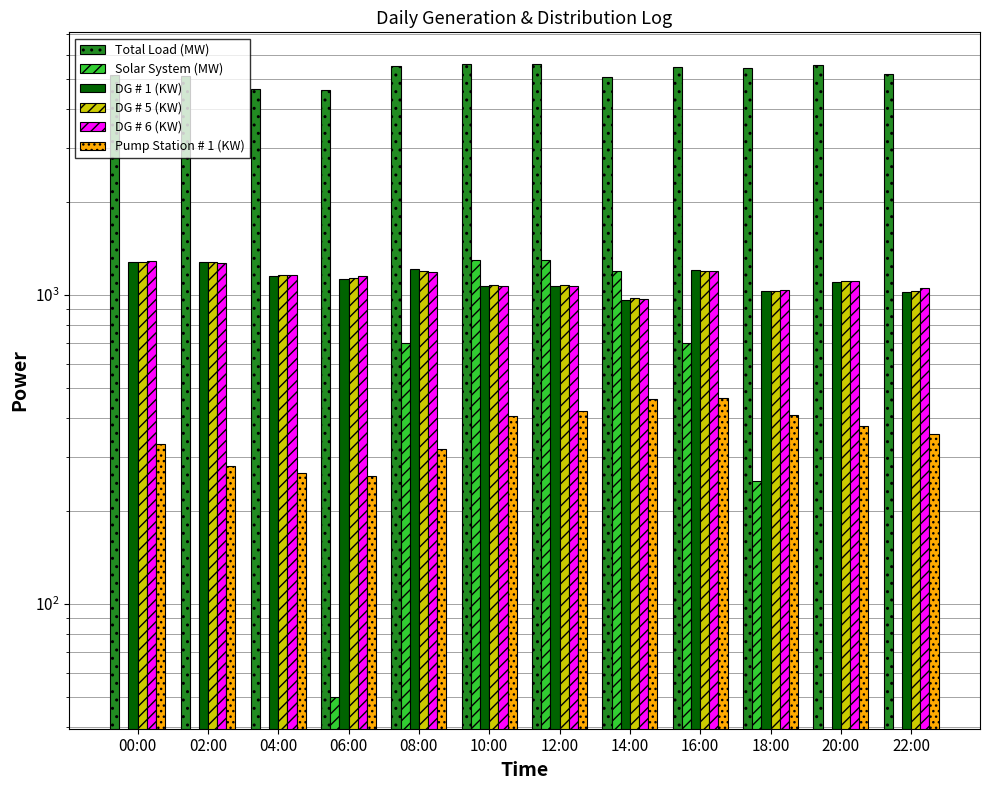

Is it true that Total Load (MW) equals 5490 at 16:00?

True